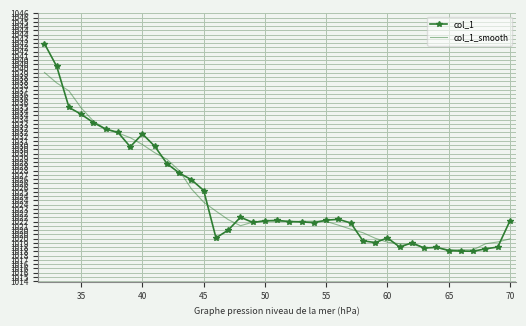

What are all the series names shown in the legend?

col_1, col_1_smooth